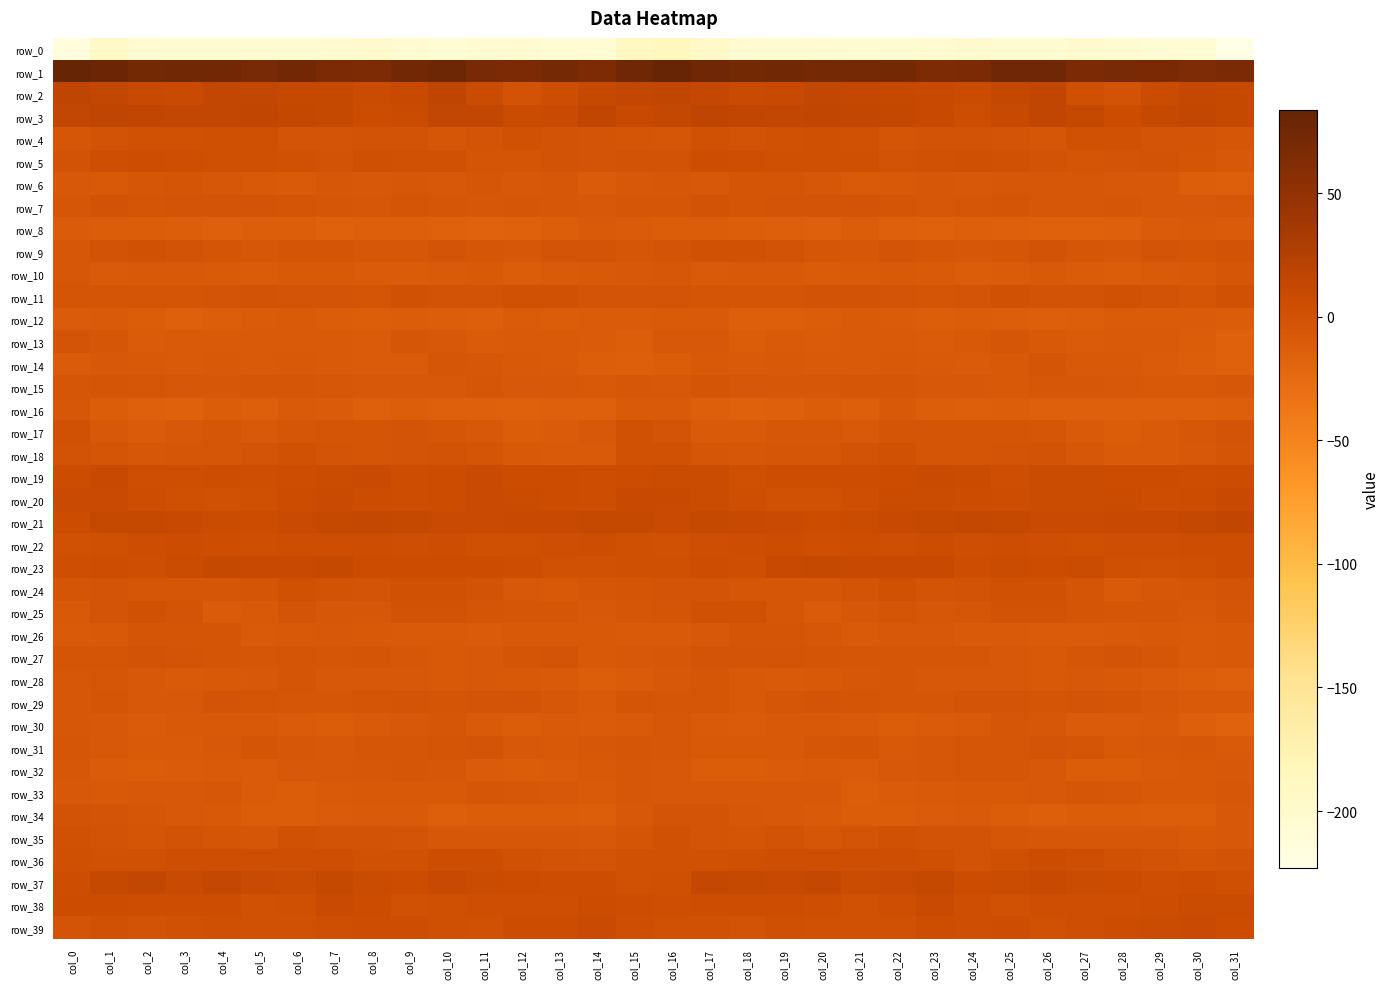

At which category is the sum across all series the highest?

col_1